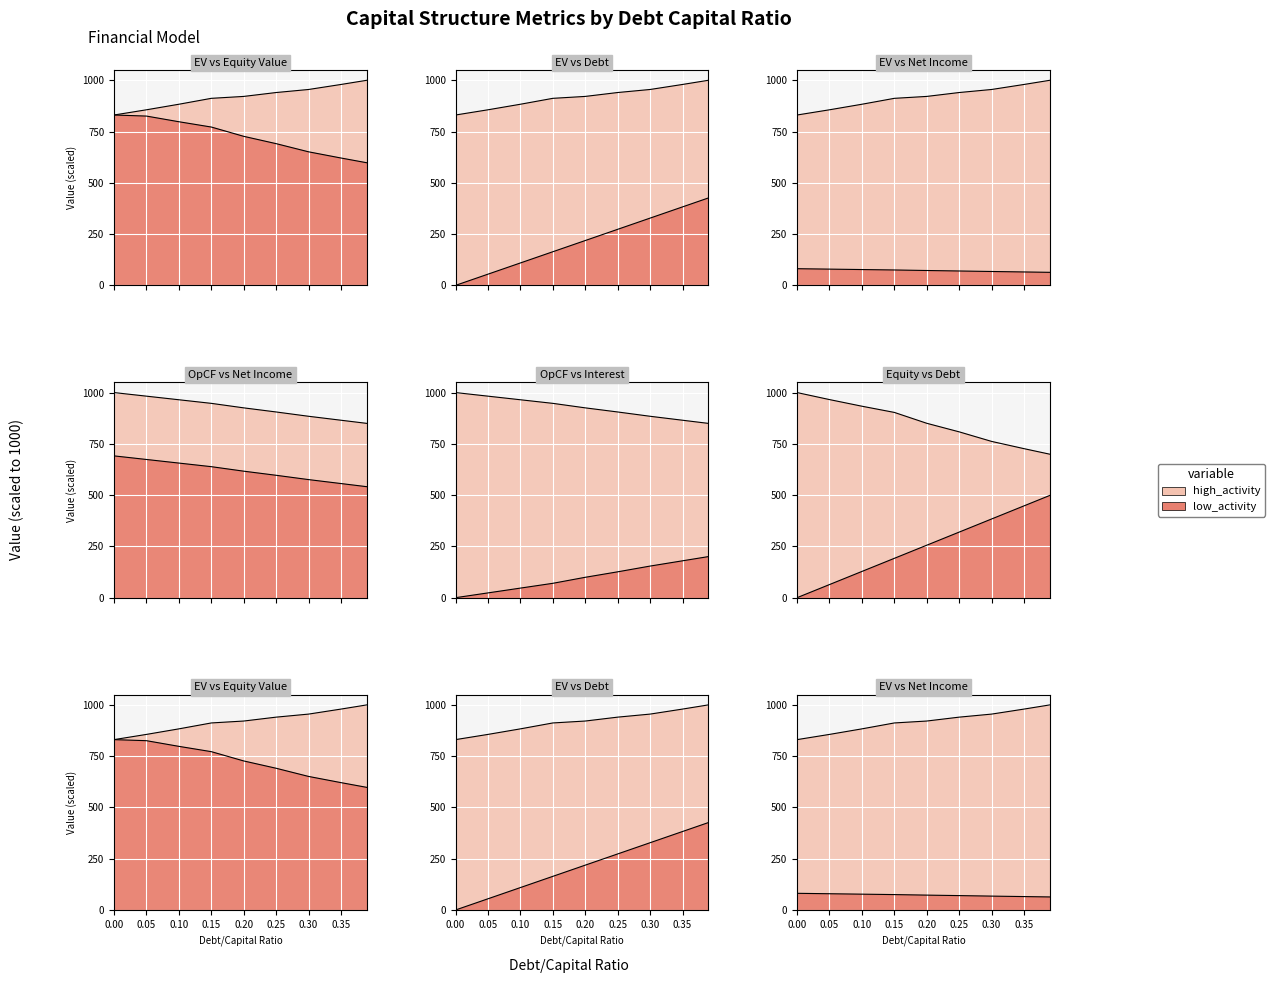

True or false: debt has more than 2 points higher than both neighbors.

False